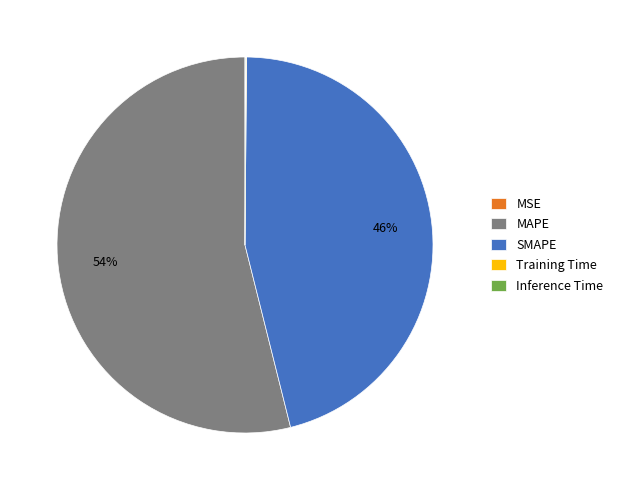

To the nearest percent, what is the average slice percentage?

20%